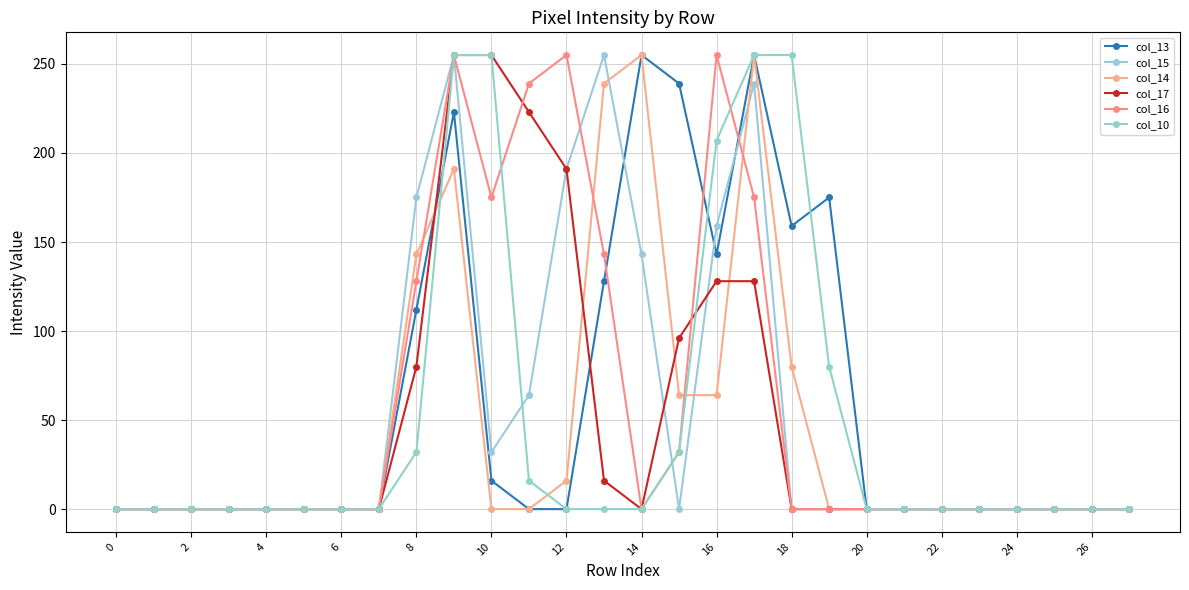

True or false: col_13 has more than 2 interior local peaks.

True